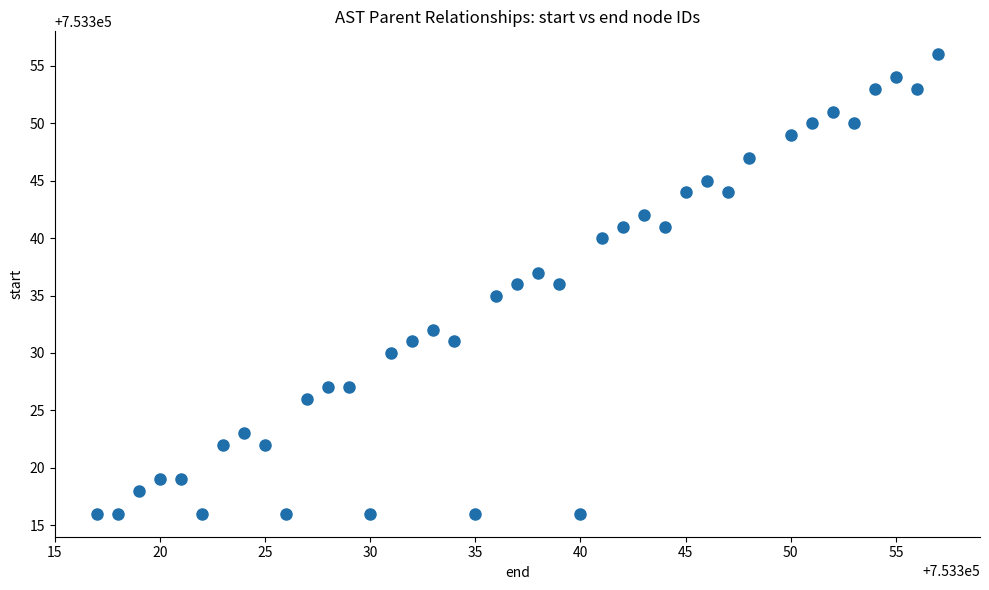

What is the range of Y values (max minus min)?

40